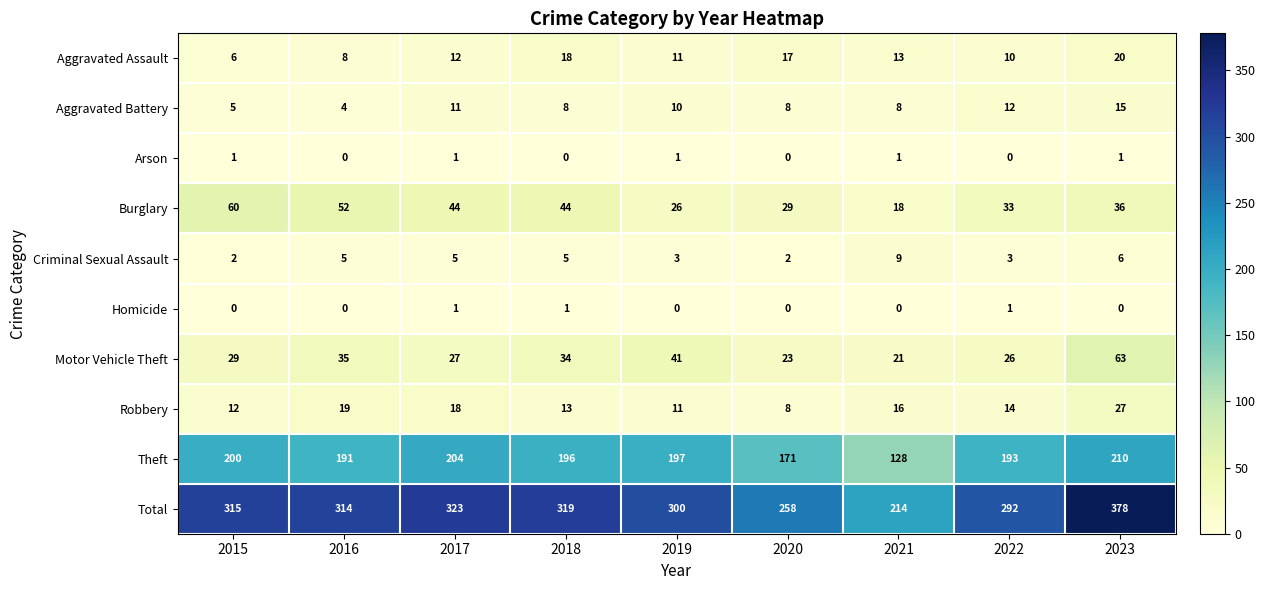

How many series are shown in this chart?

10